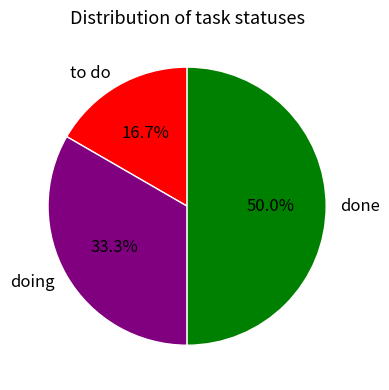

Which category has the smallest portion of the pie?

to do